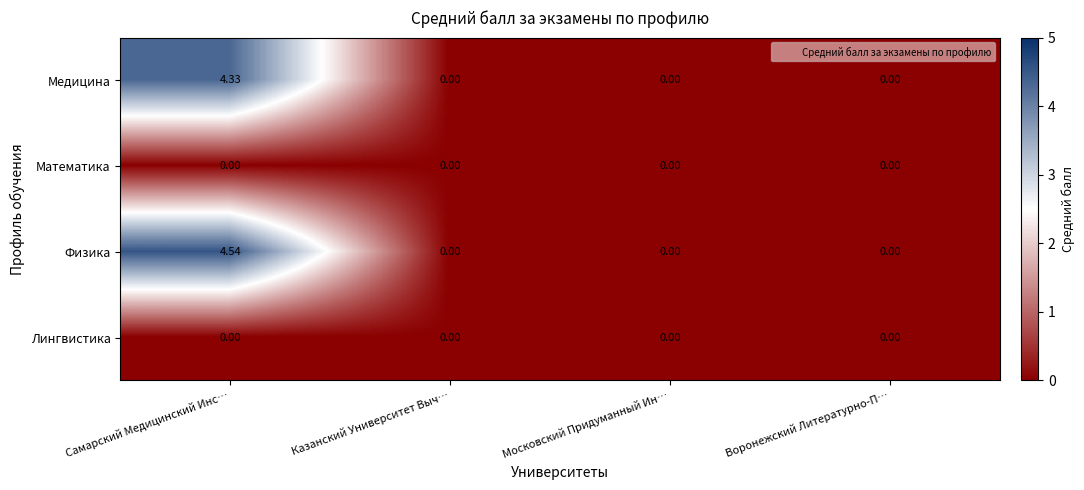

Which series changed the most between Самарский Медицинский Инс… and Московский Придуманный Ин…?

Физика